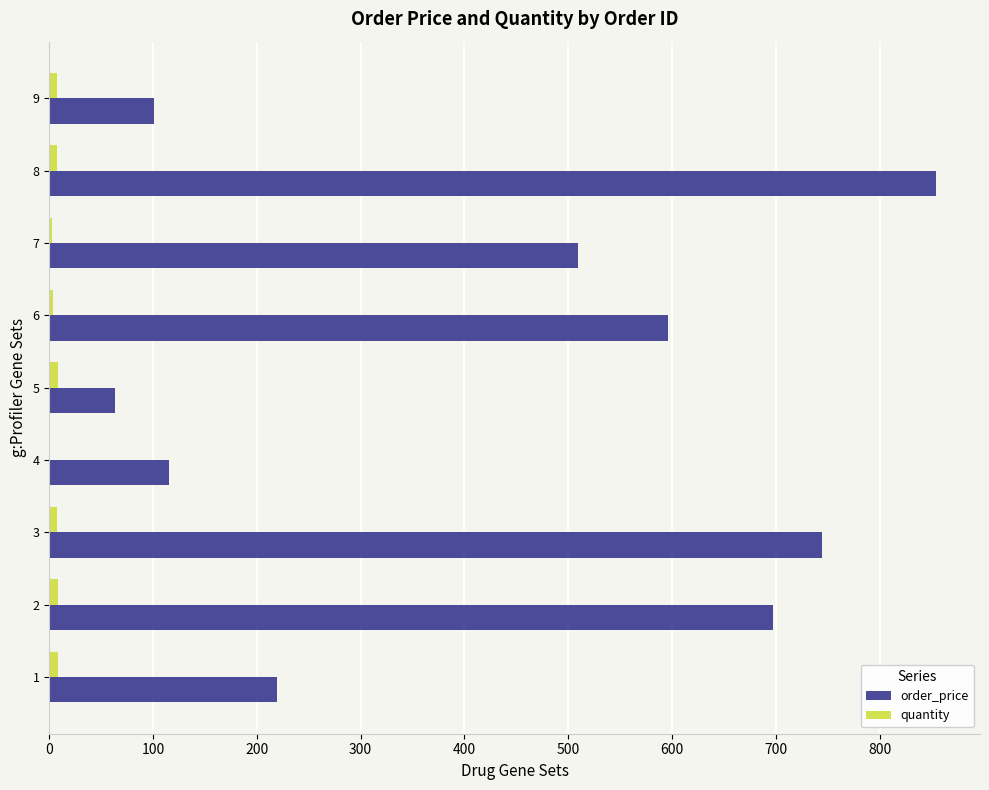

At which category is the sum across all series the highest?

8